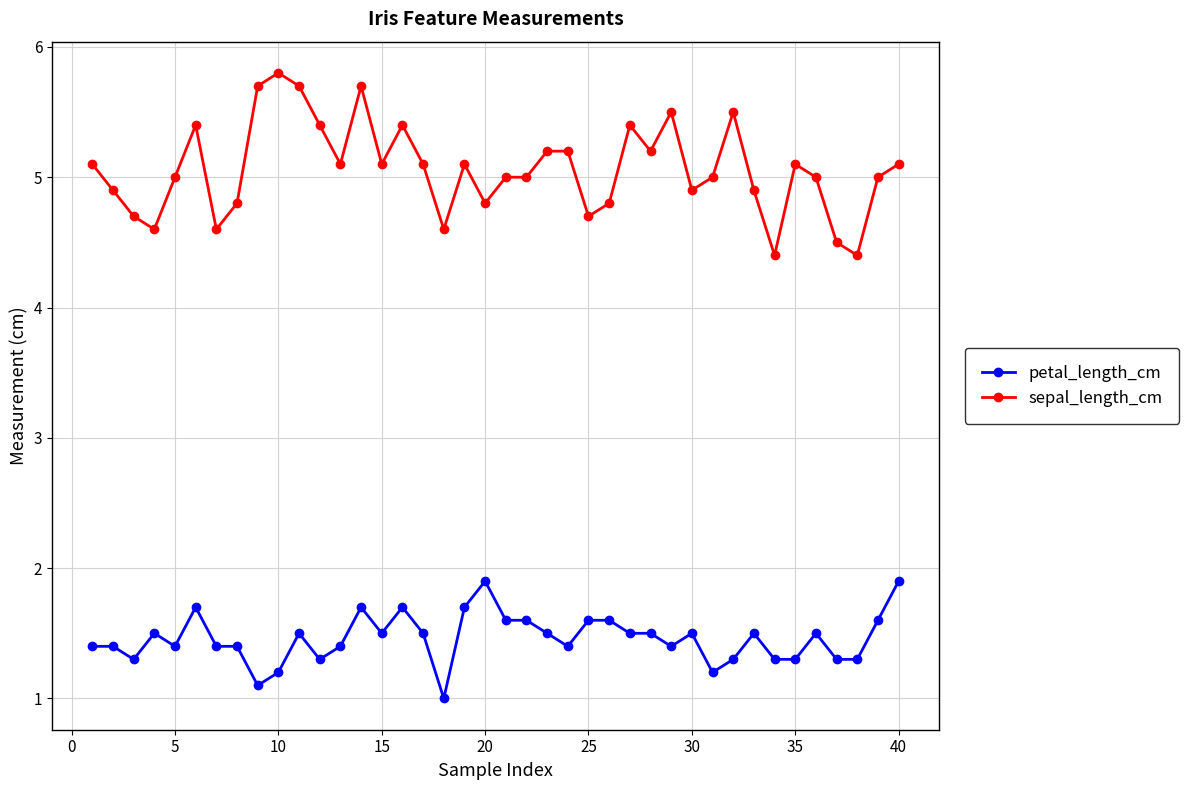

Which series has the largest total across all categories?

sepal_length_cm